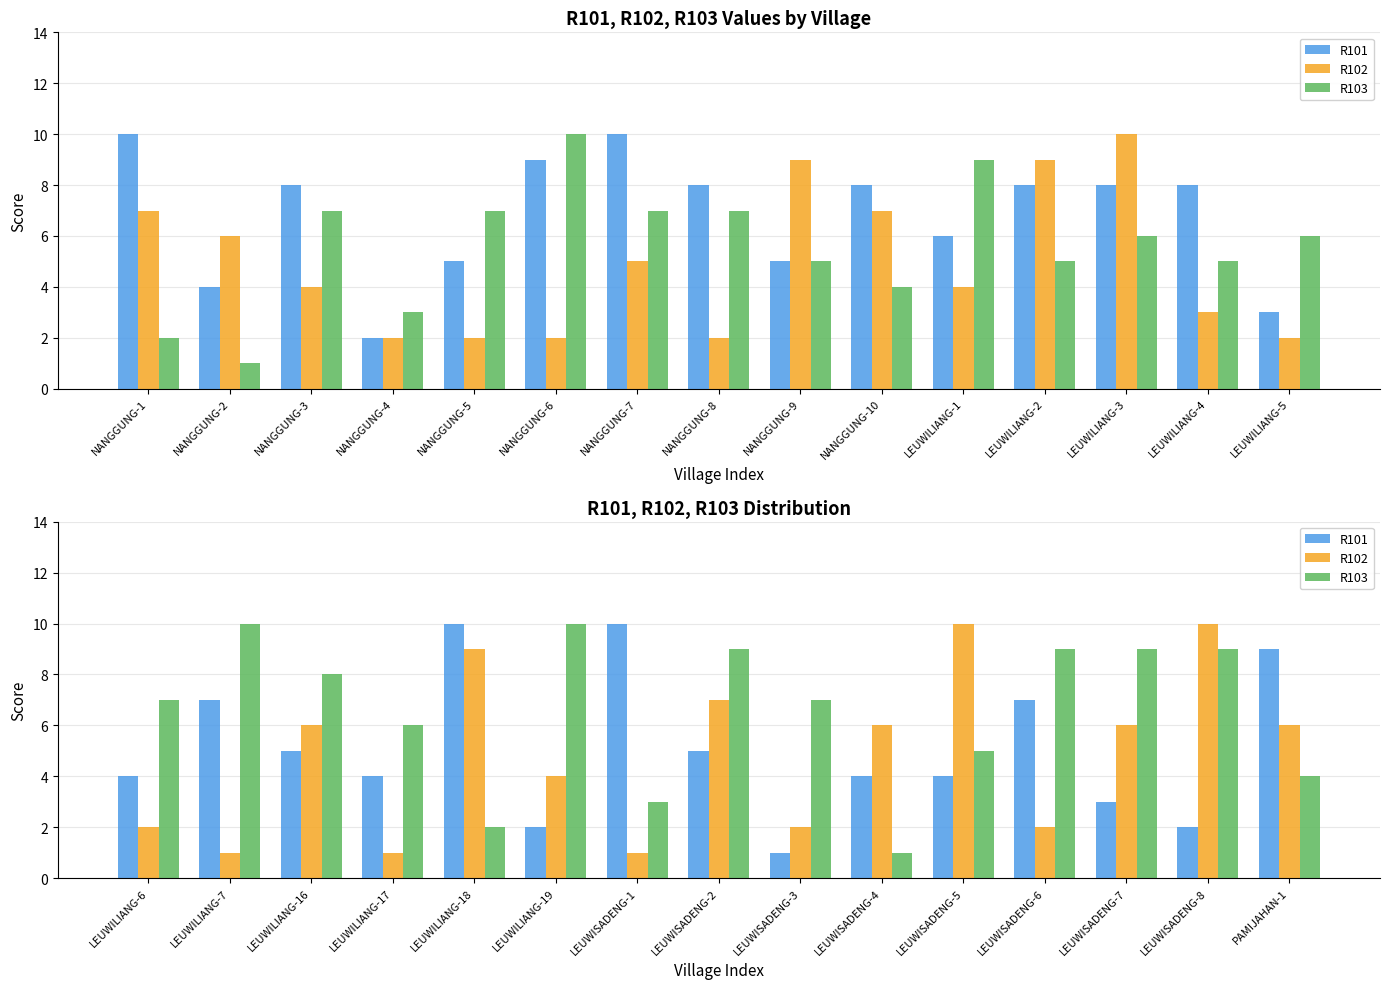

What is the label of the 11th bar from the left?

LEUWISADENG-5